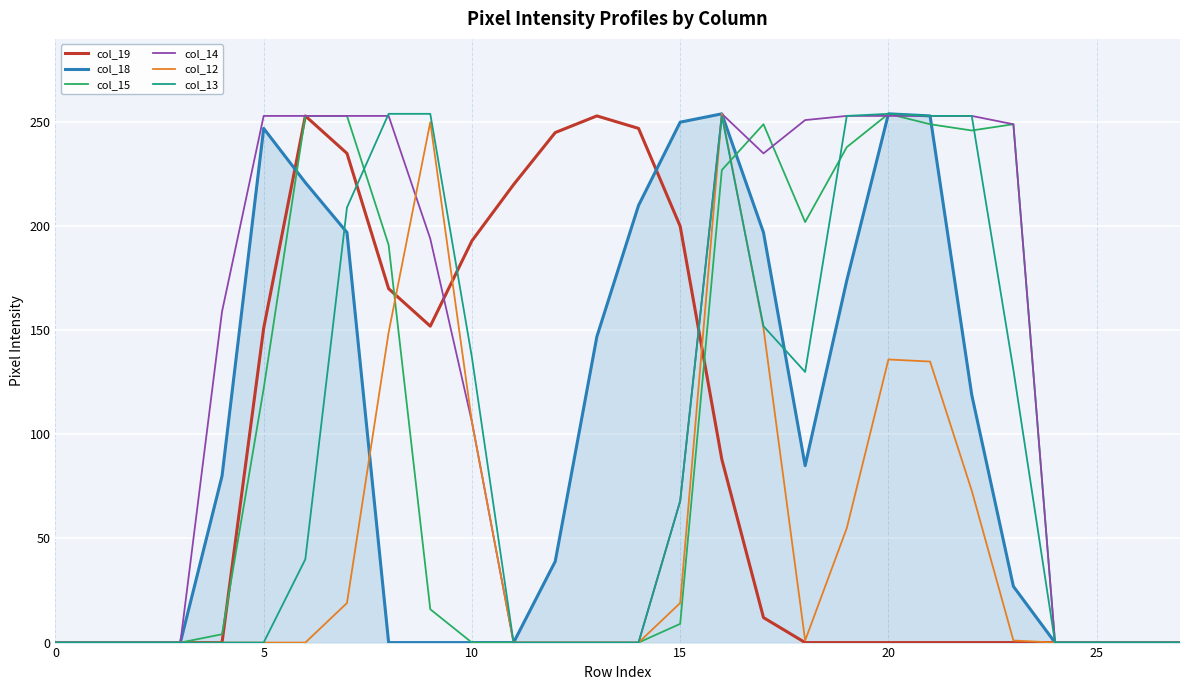

What is the greatest value displayed?

254